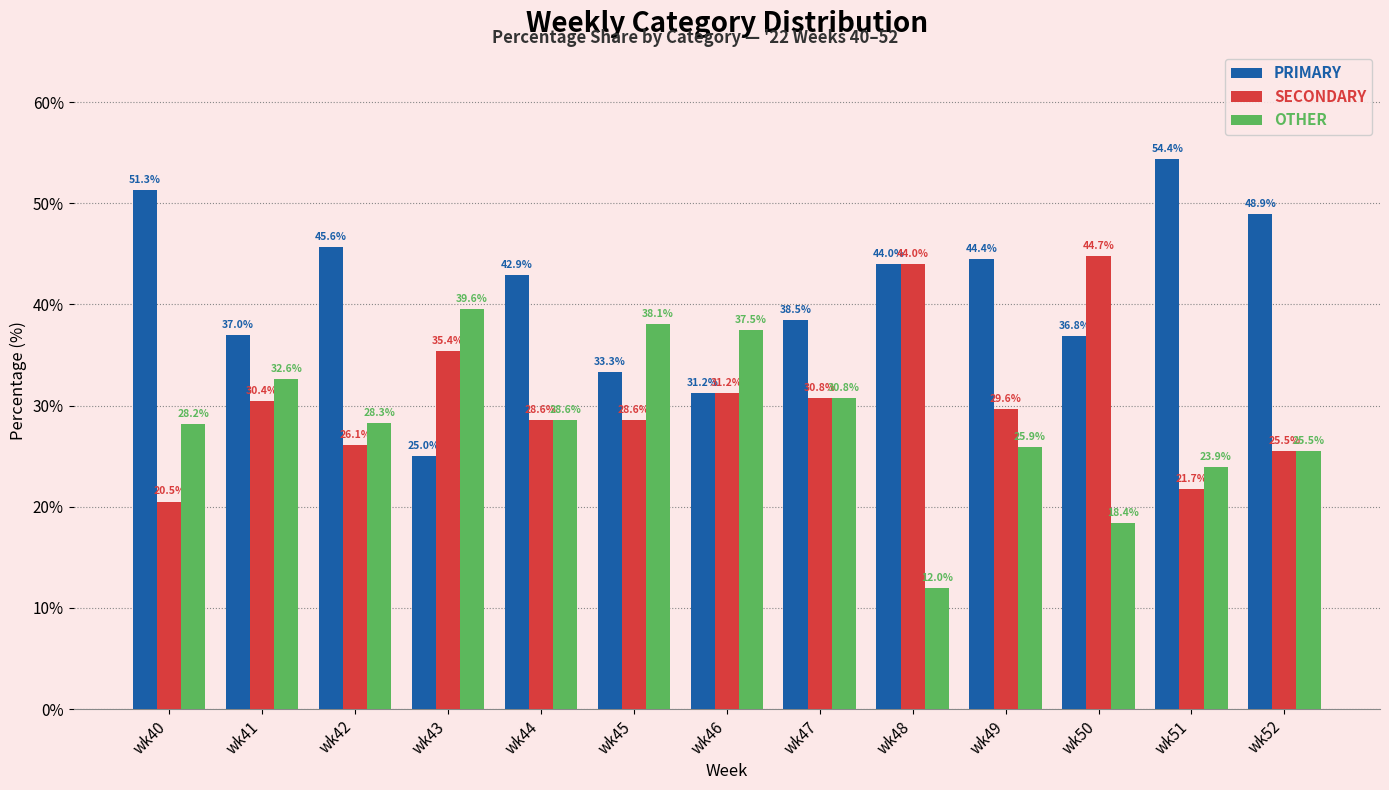

How many series are shown in this chart?

3